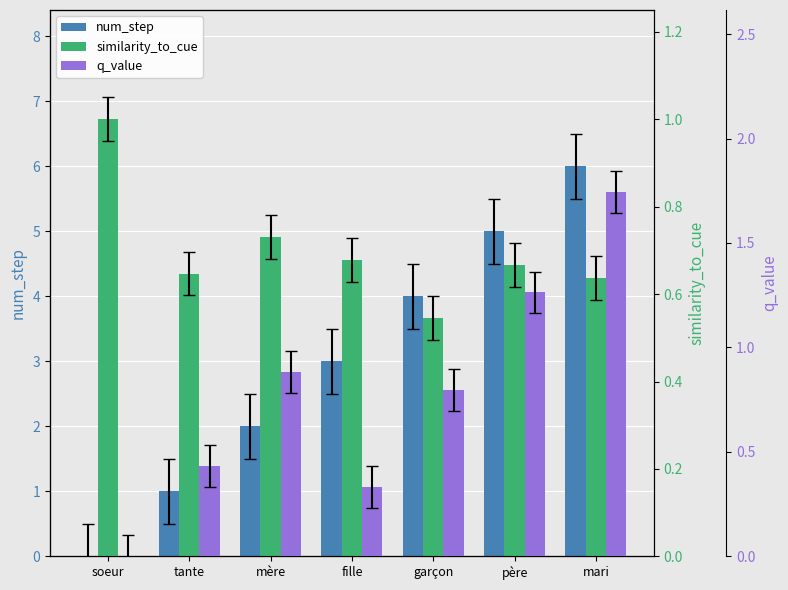

At which label is num_step closest to 3?

fille